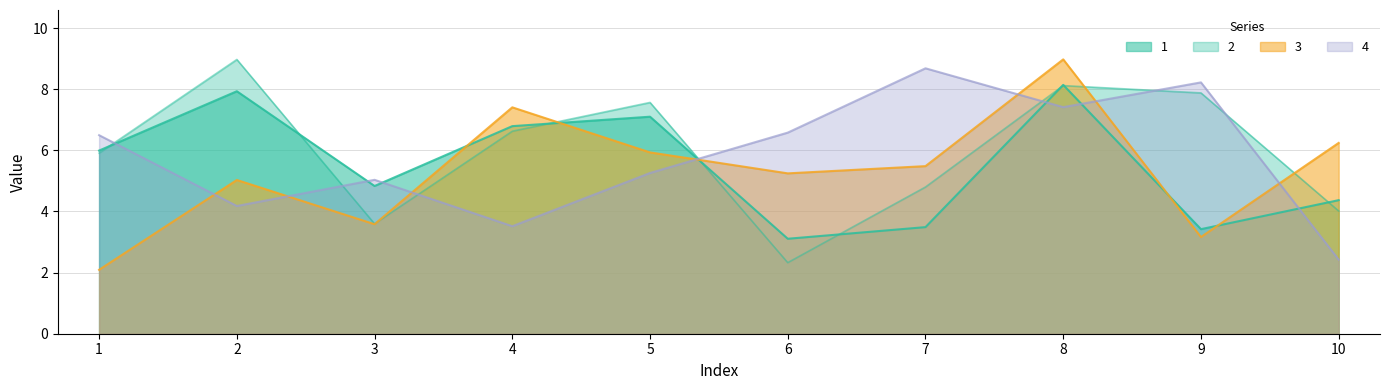

What are all the series names shown in the legend?

1, 2, 3, 4